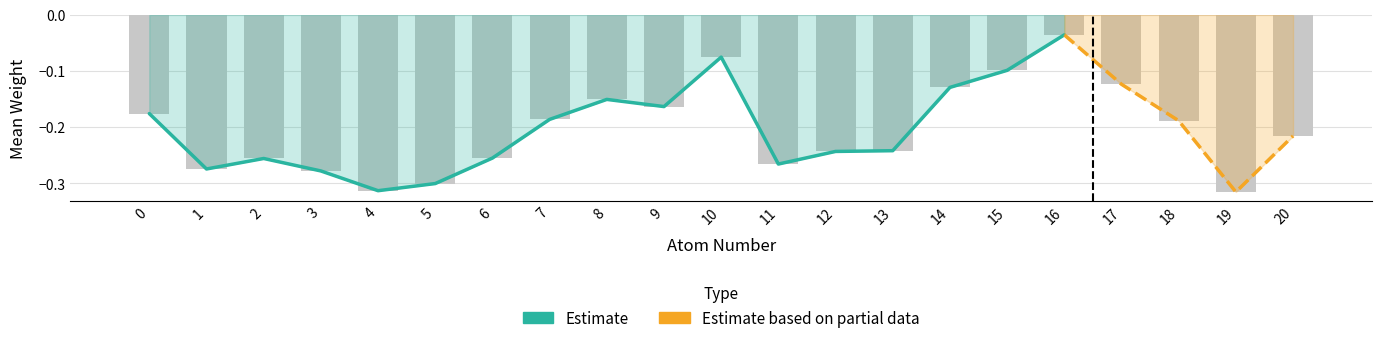

List the labels in order of value, smallest first.

19, 4, 5, 3, 1, 11, 2, 6, 12, 13, 20, 18, 7, 0, 9, 8, 14, 17, 15, 10, 16